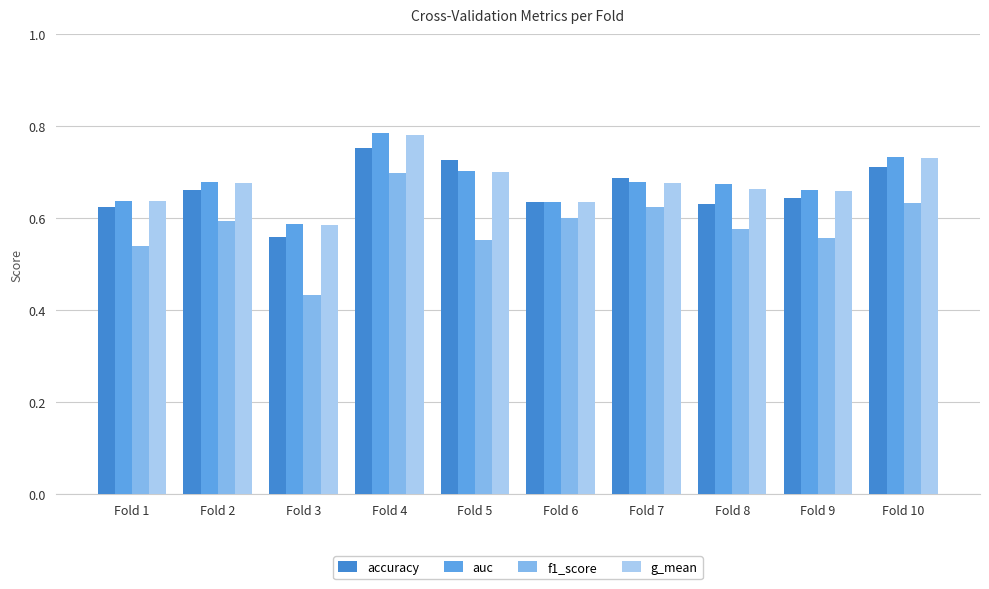

How many groups of bars are there?

10